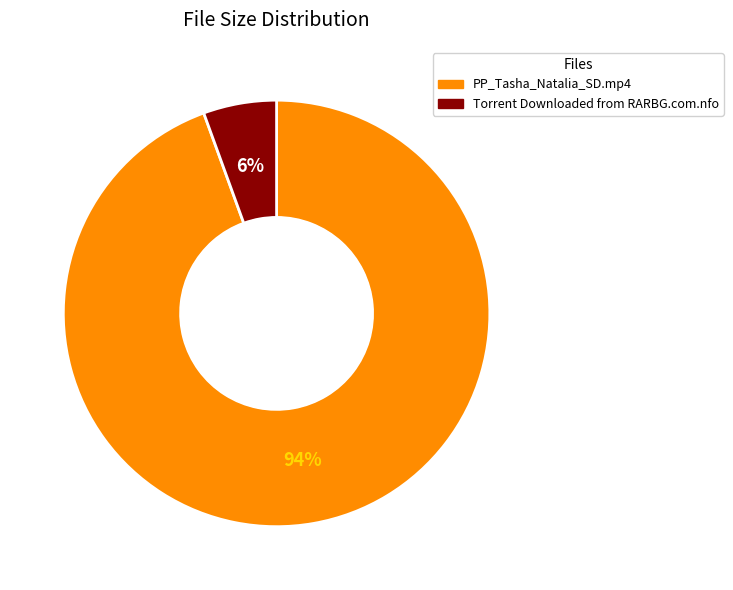

Which slice is the smallest?

Torrent Downloaded from RARBG.com.nfo